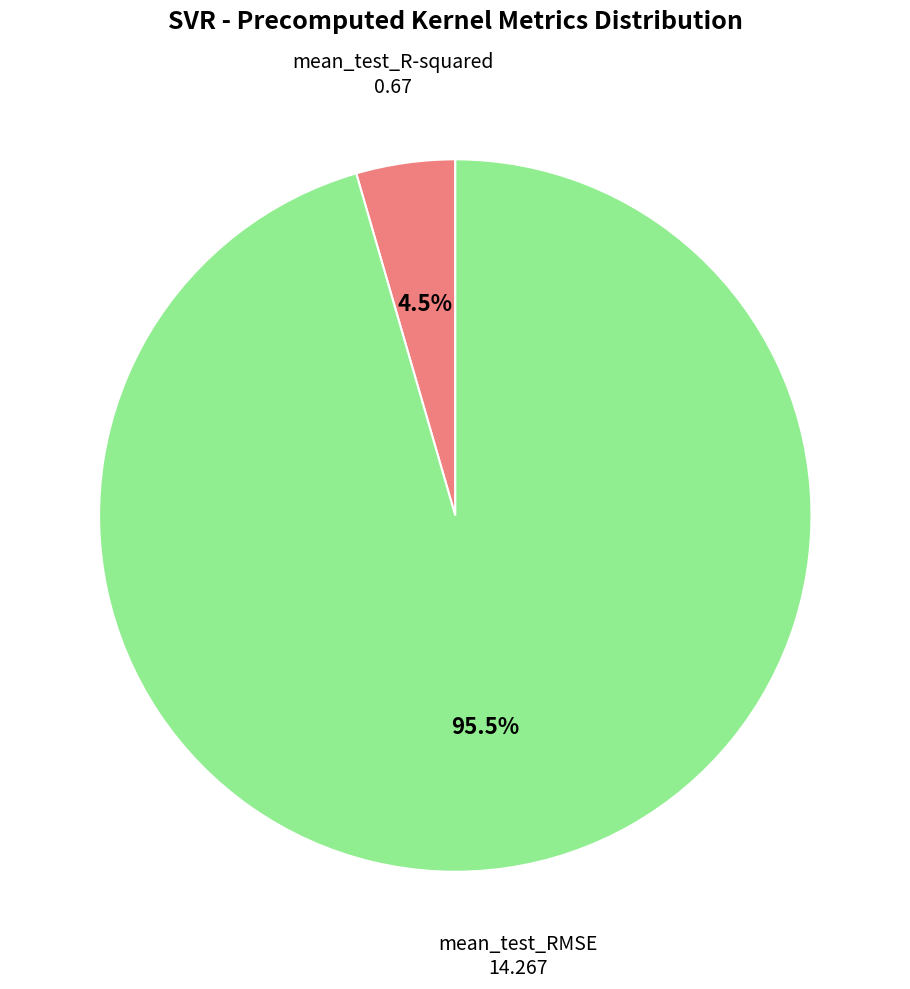

Does any single category account for the majority?

Yes